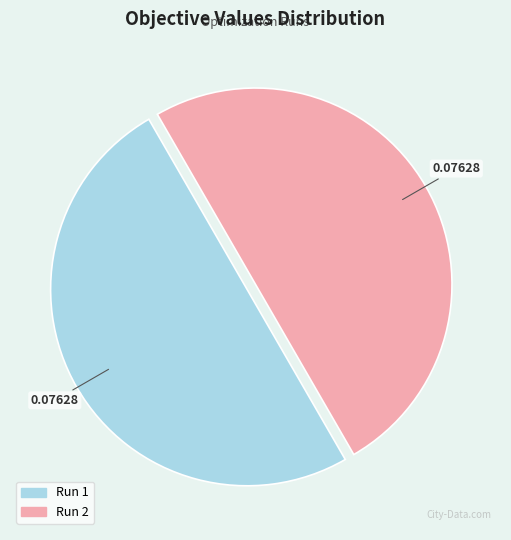

How many segments does this pie chart have?

2